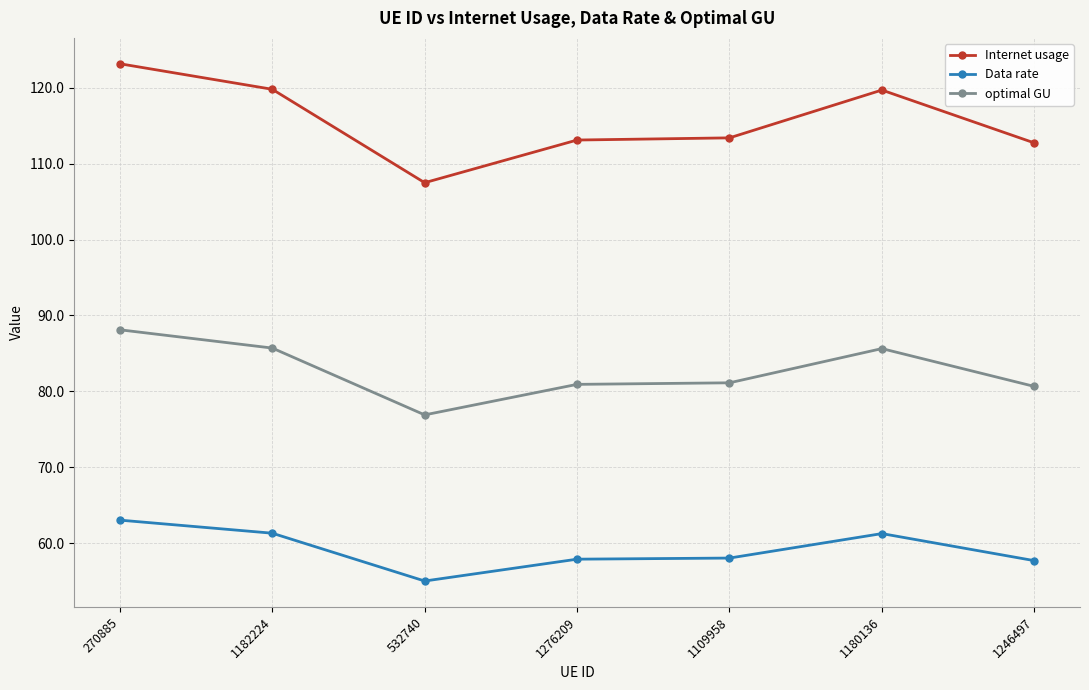

How many lines are shown in the chart?

3